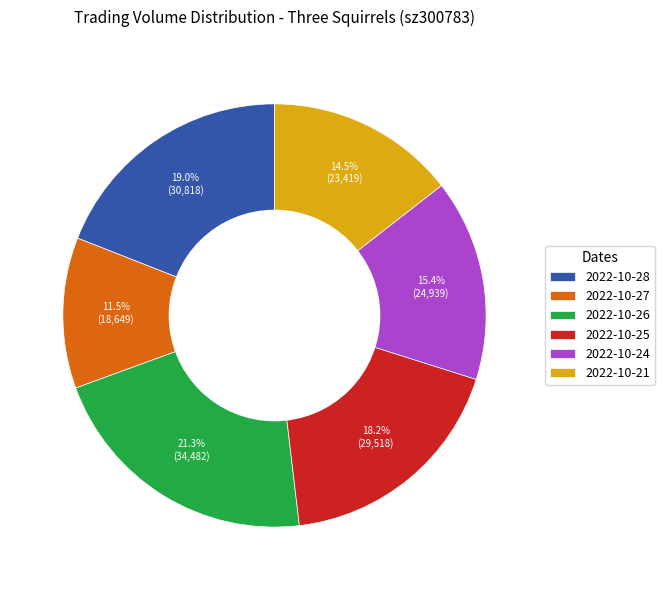

What percentage is the 2022-10-25 slice, to the nearest percent?

18%